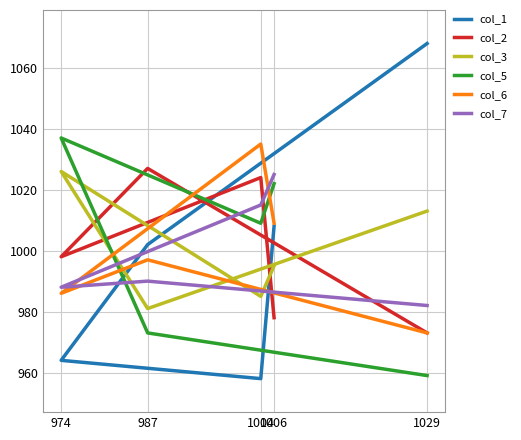

What are all the series names shown in the legend?

col_1, col_2, col_3, col_5, col_6, col_7